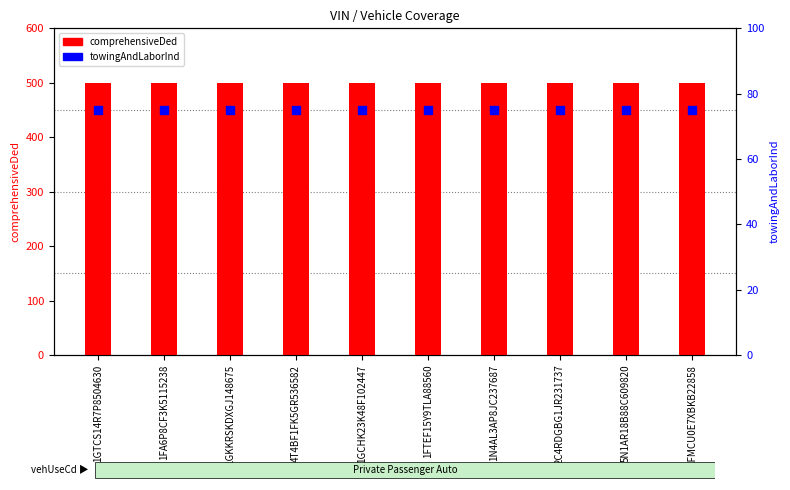

At how many categories does at least one series exceed 390?

10